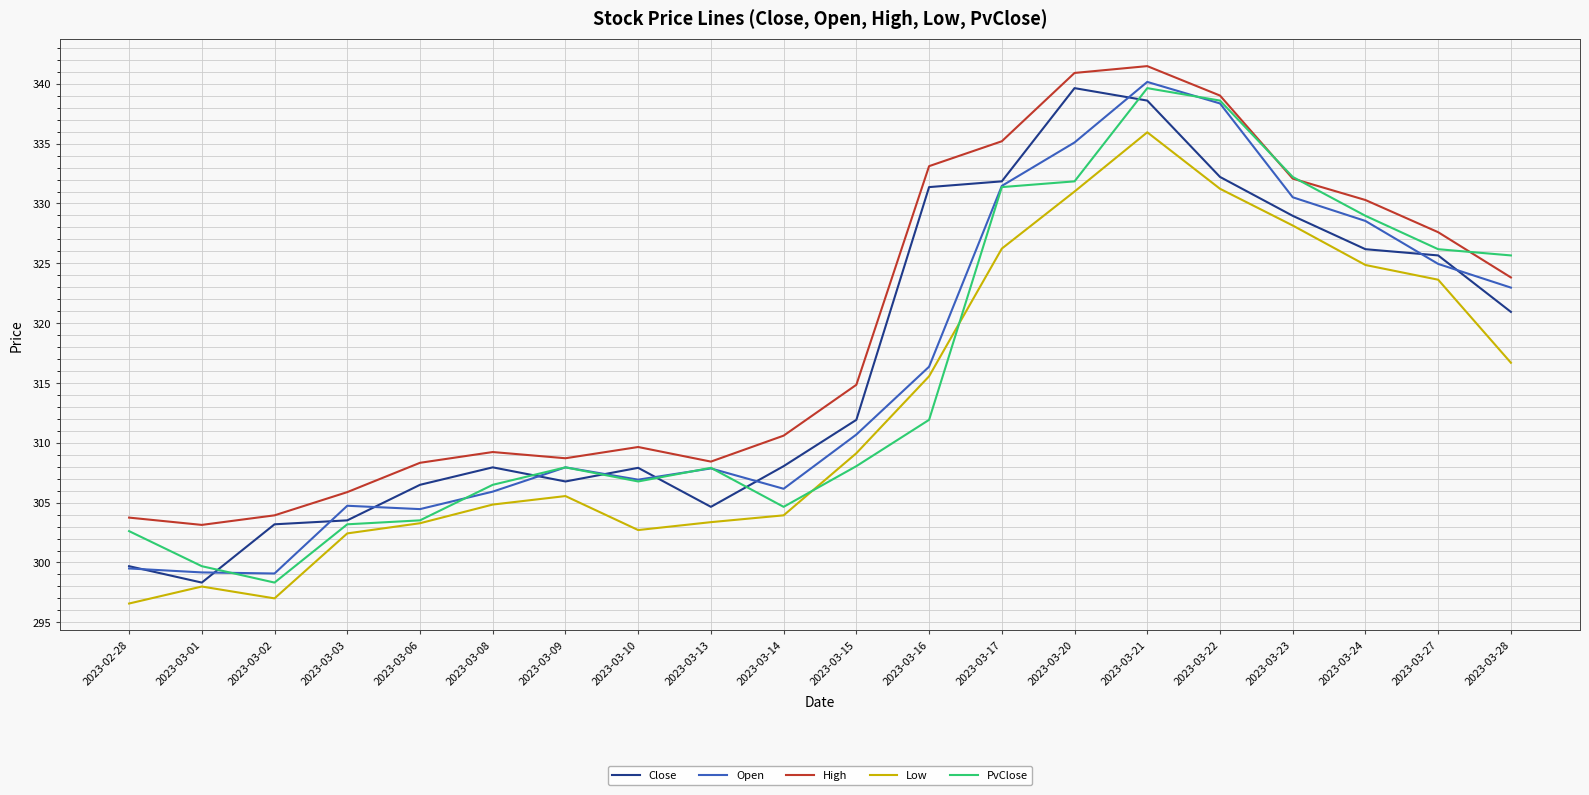

True or false: PvClose has a value of 331.9 at 2023-03-20.

True